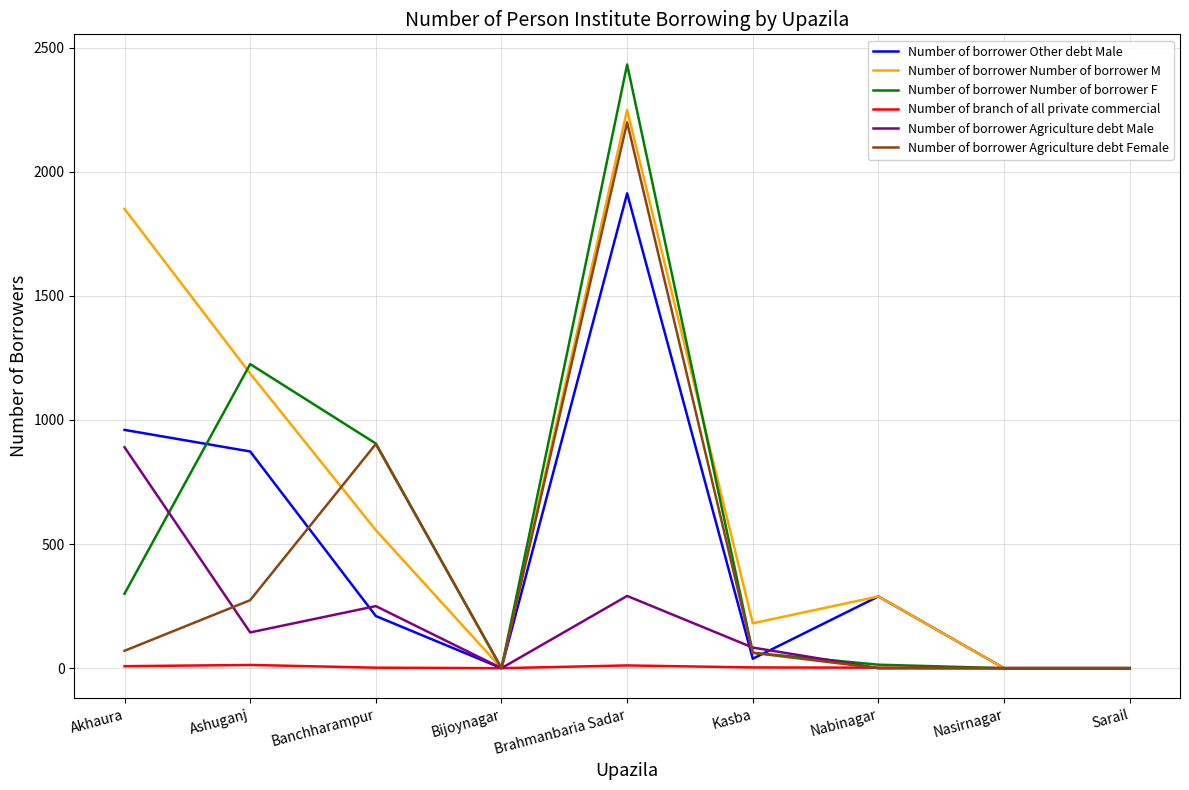

Is it true that Number of borrower Agriculture debt Male equals 144 at Ashuganj?

True